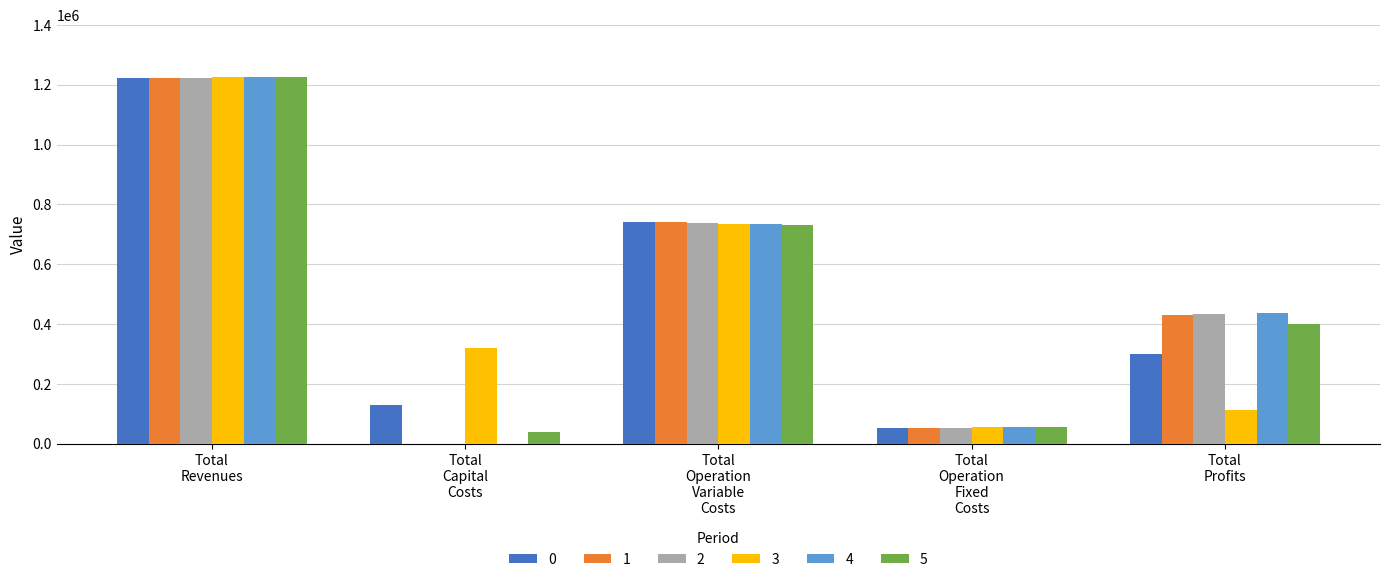

What is the highest value of the 1 series?

1223213.7